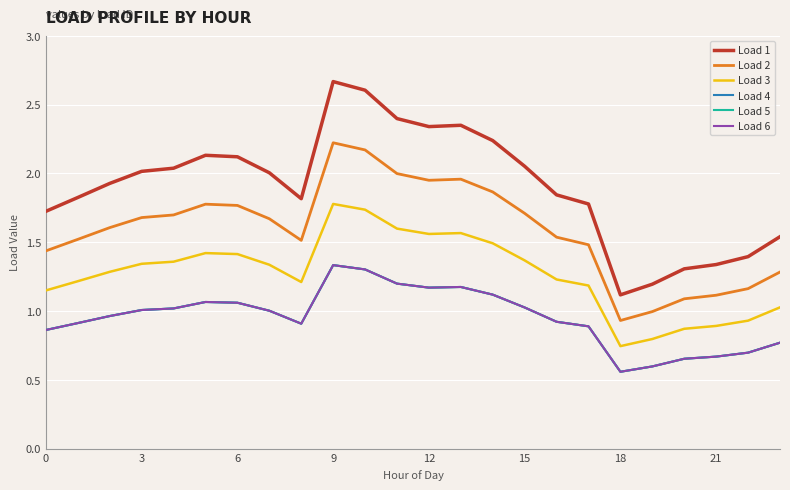

Which series has the widest spread of values?

Load 1